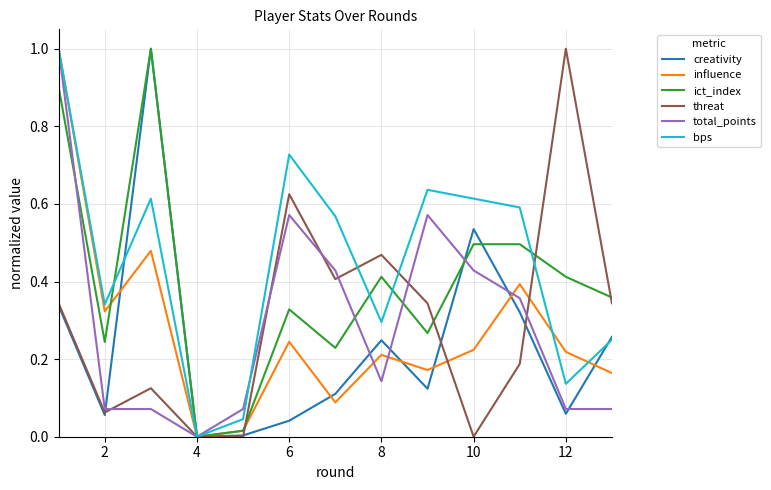

What is the maximum value shown in the chart?

1.0